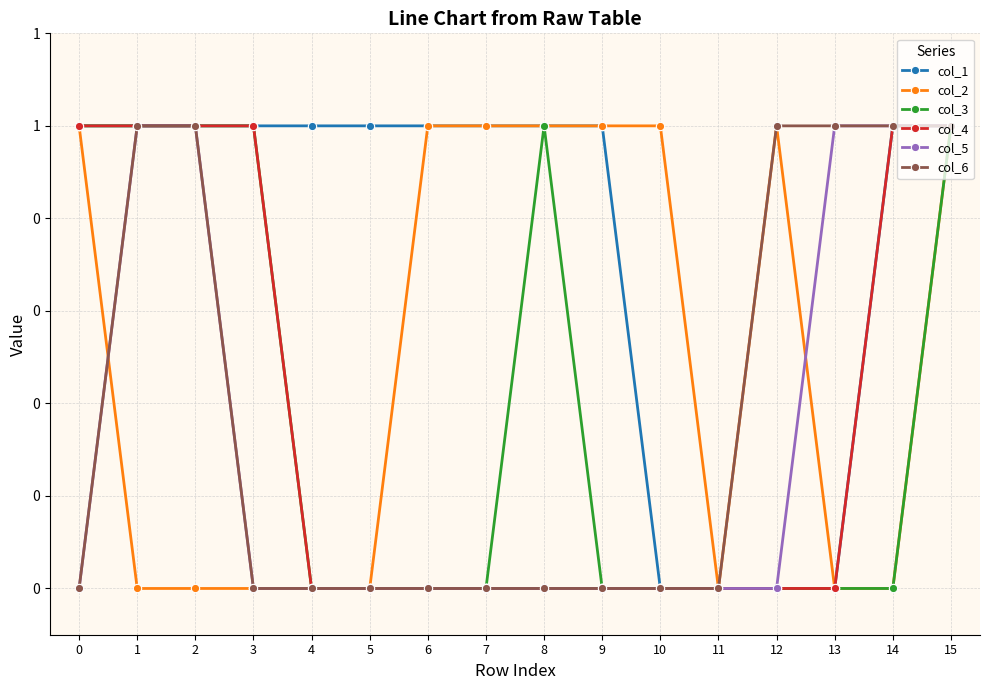

What is the total value across all series at 15?

6